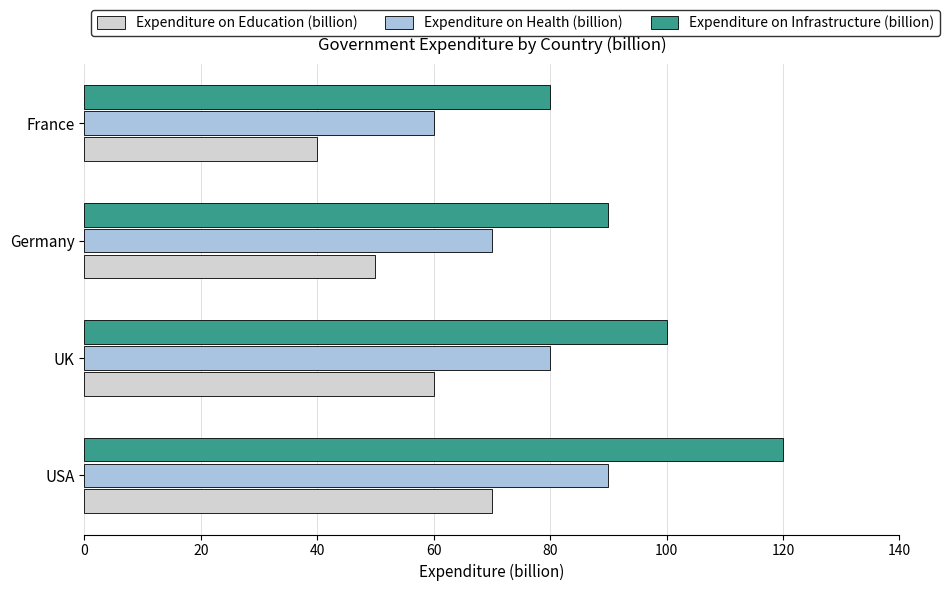

What is the difference between the second highest and minimum values in the Expenditure on Infrastructure (billion) series?

20